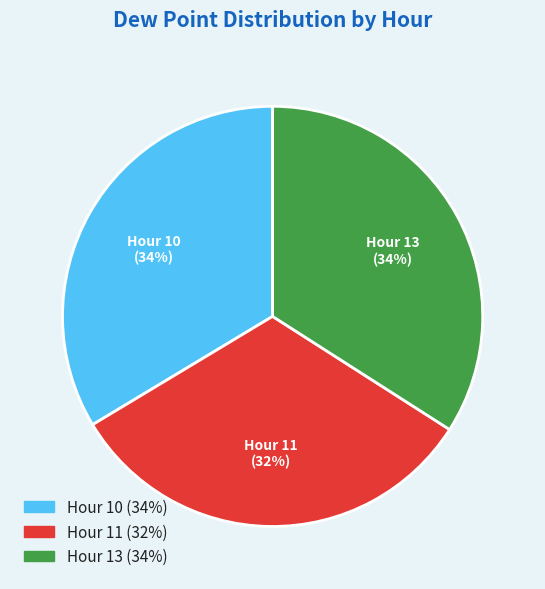

Approximately how many times larger is the value at Hour 11 (32%) compared to Hour 13 (34%)?

0.9